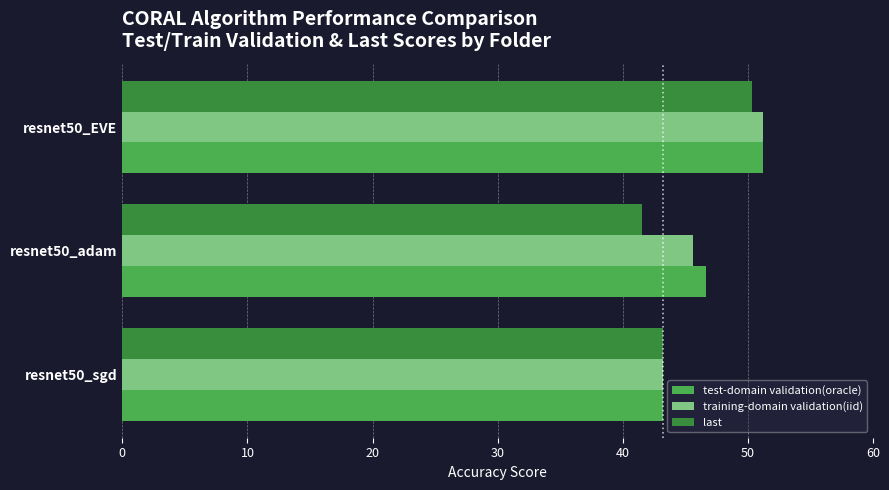

At which label is last closest to 45?

resnet50_sgd